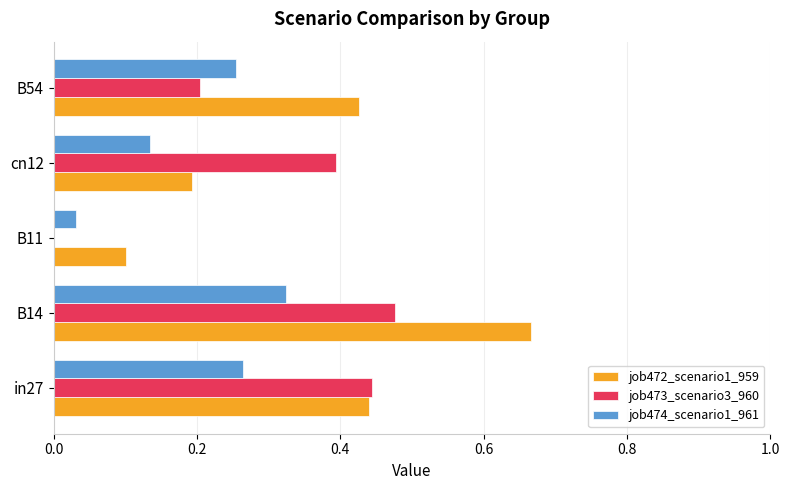

The value of job472_scenario1_959 at in27 is 0.1. True or false?

False